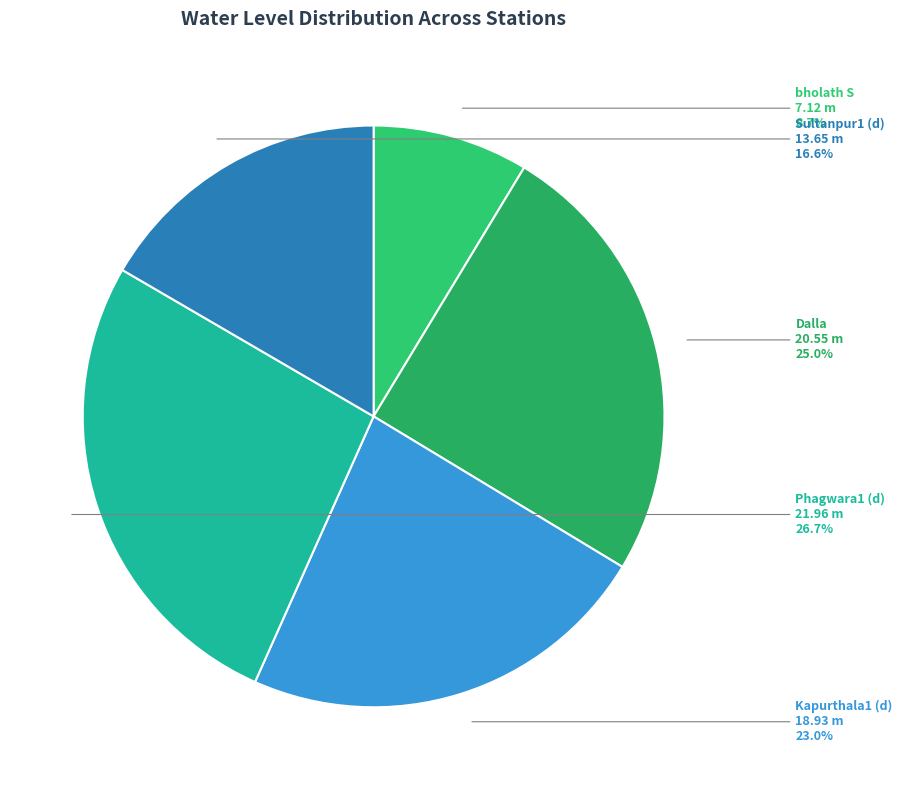

Is there any slice that represents more than half of the pie?

No